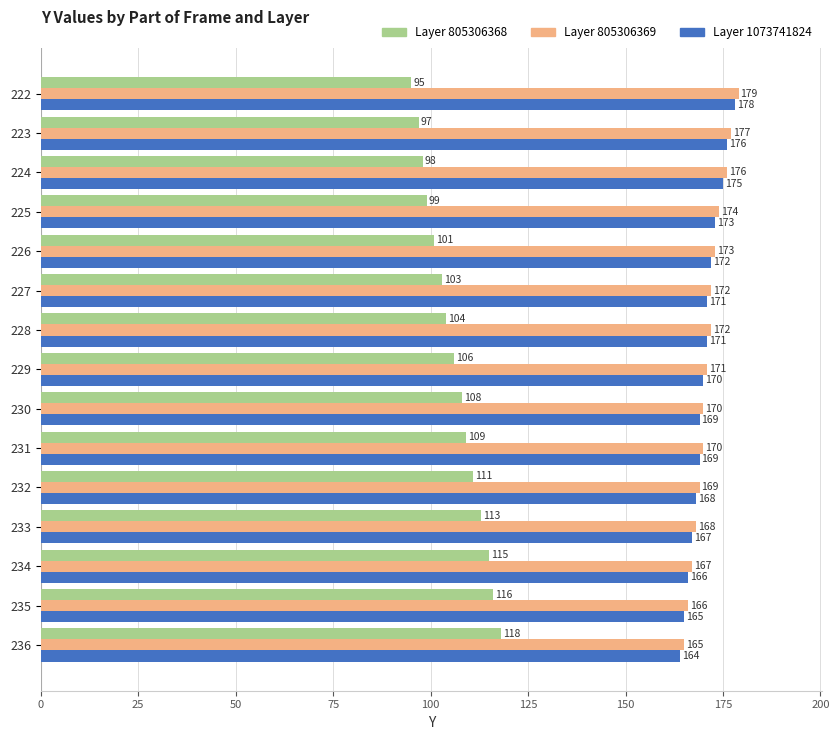

How many values in the Layer 805306369 series are below 171?

7